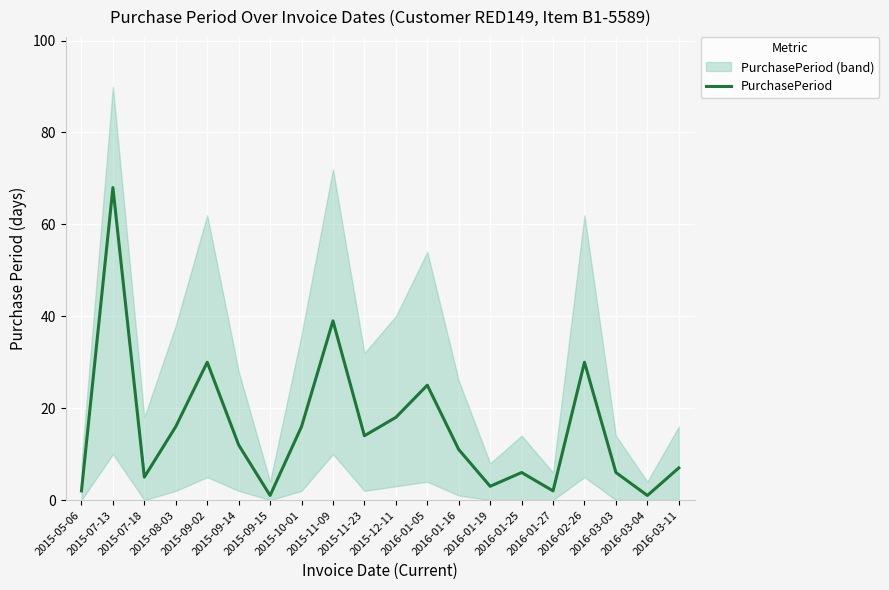

What is the difference between the second highest and second lowest values?

38